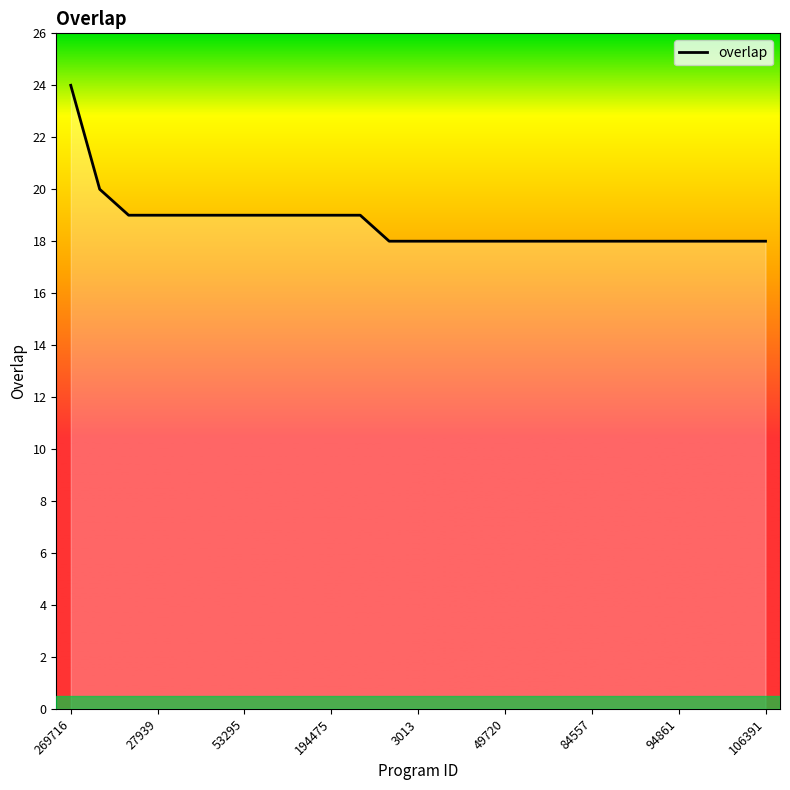

How many lines are shown in the chart?

1